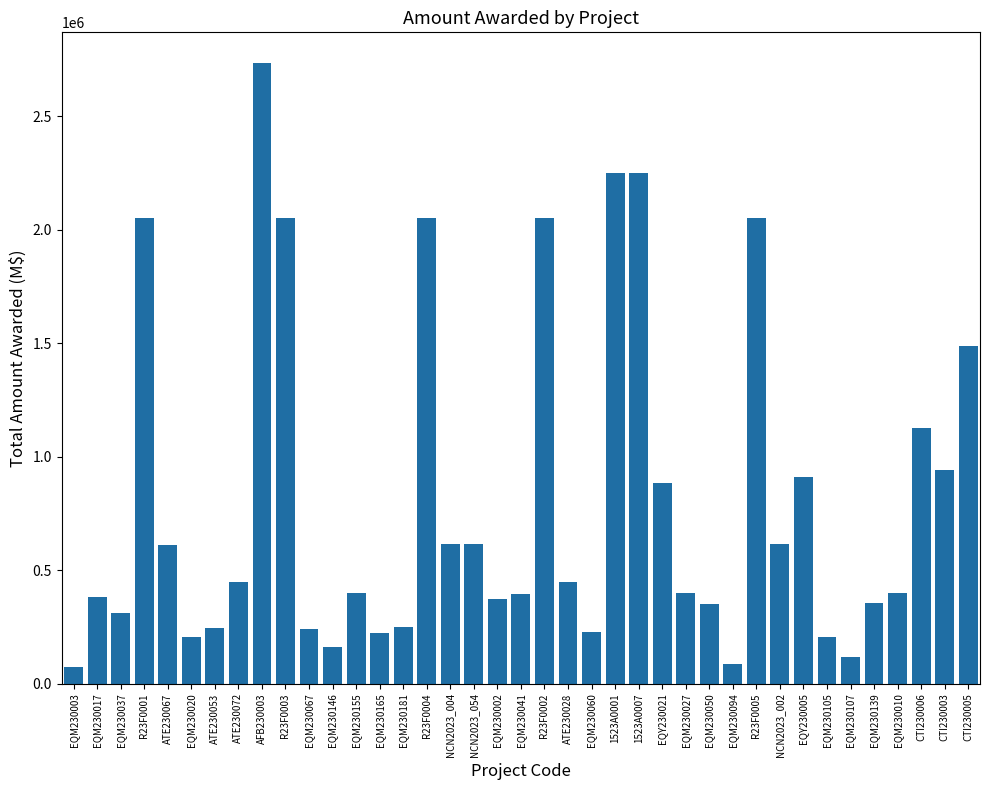

What is the sum of all values?

31577604